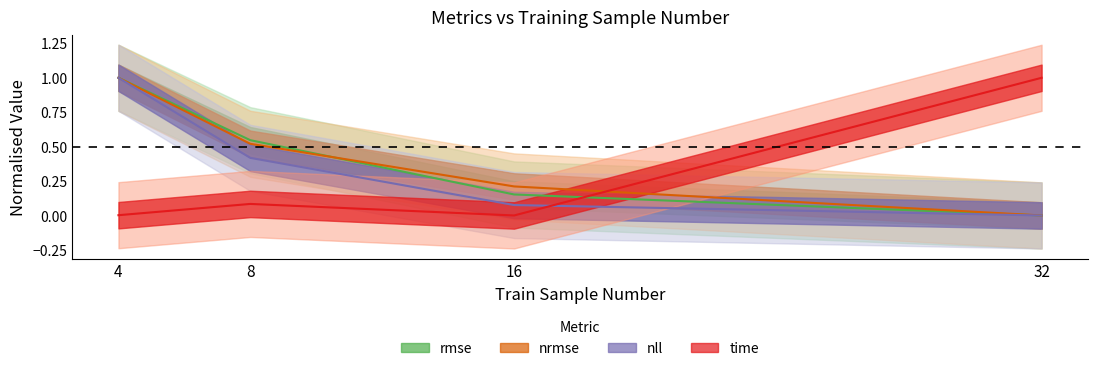

Is the value of rmse at 32 greater than the value of time at 8?

No